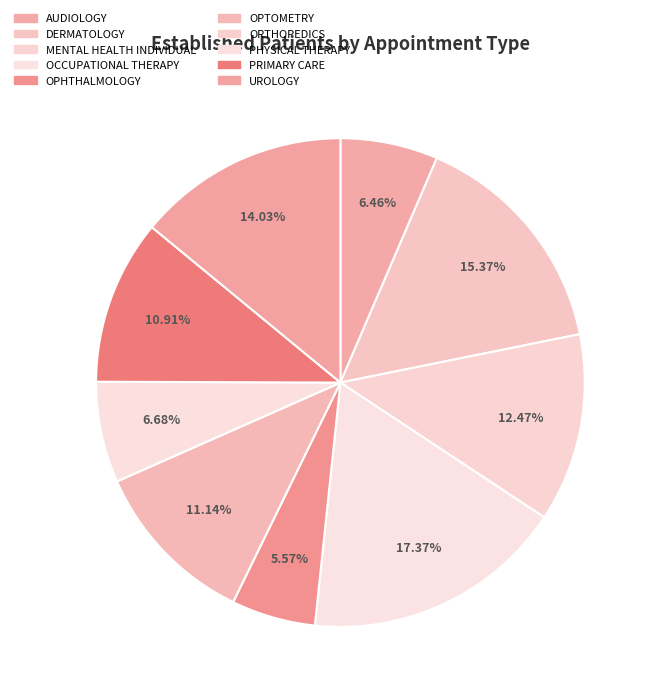

What is the change in value from OCCUPATIONAL THERAPY to ORTHOPEDICS?

-7.8